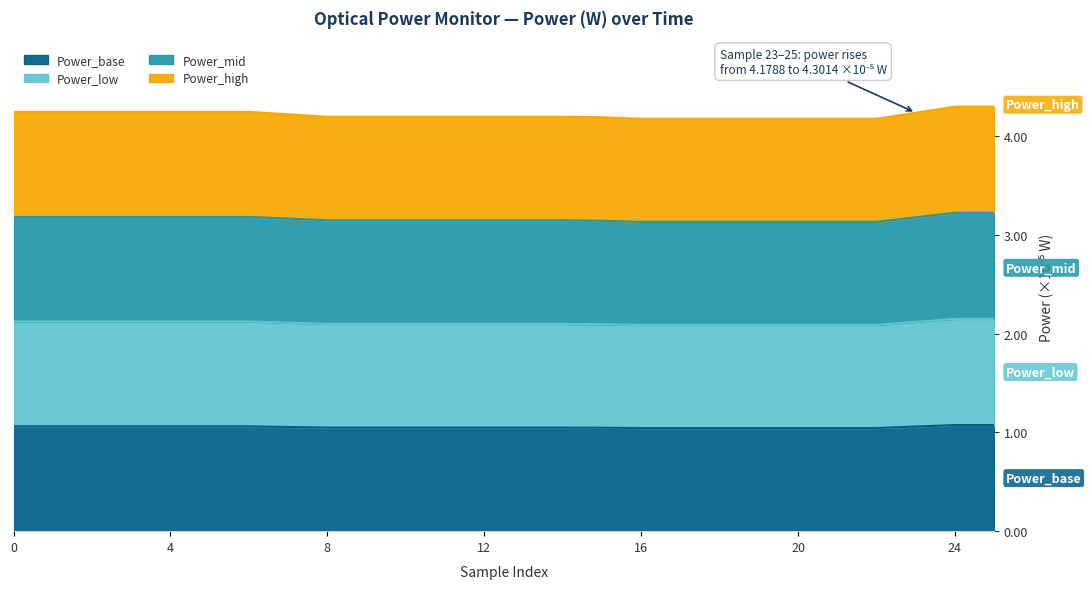

At which category is the sum across all series the highest?

24